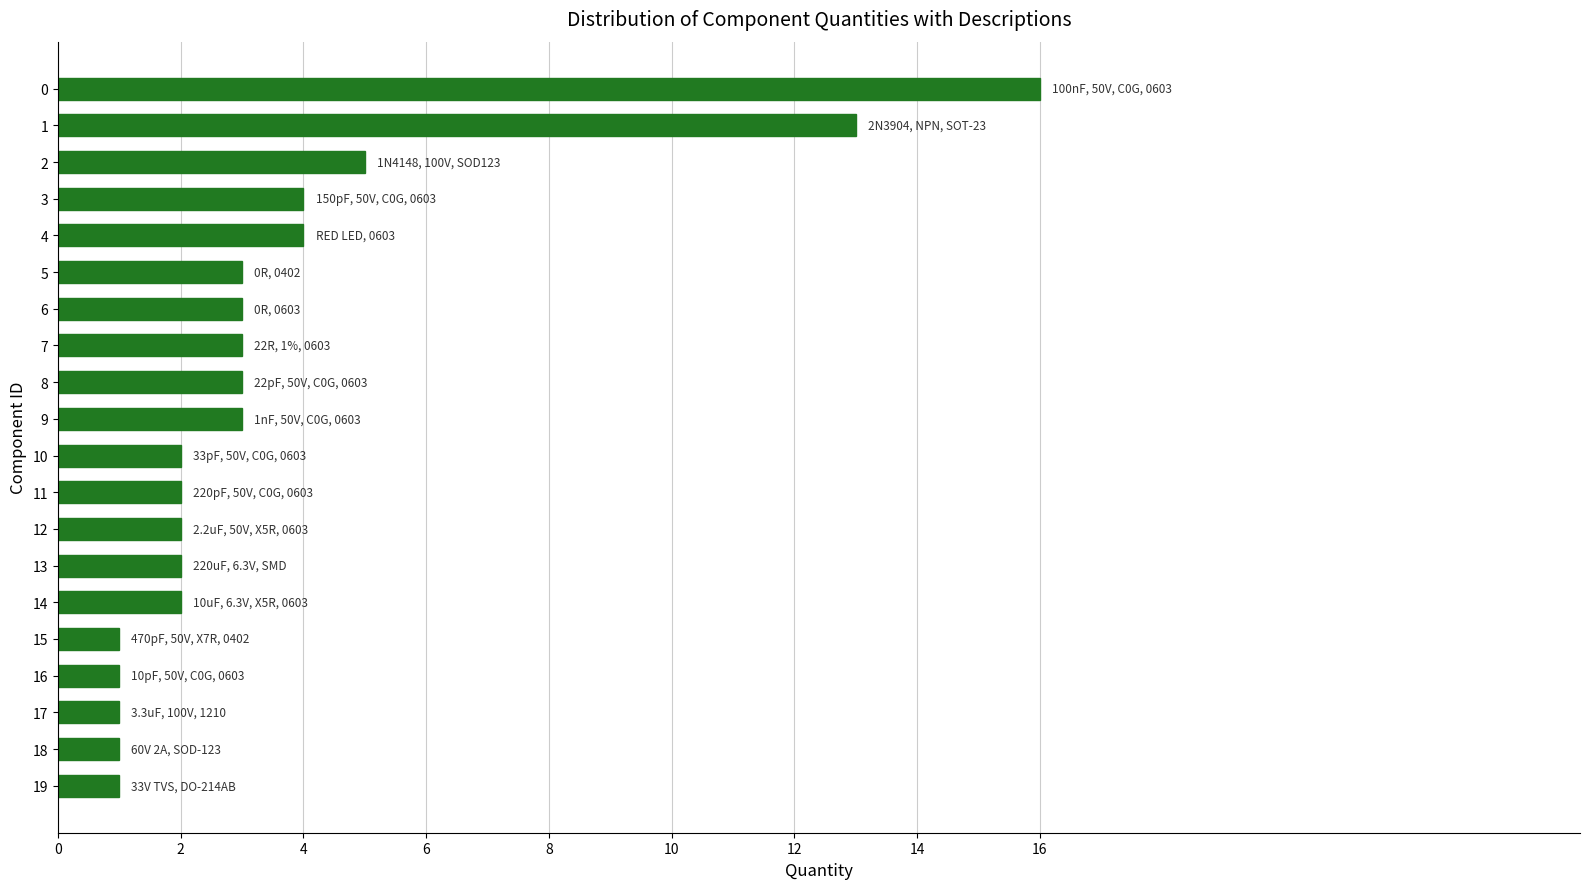

The chart shows a value of 0 at 15. True or false?

False